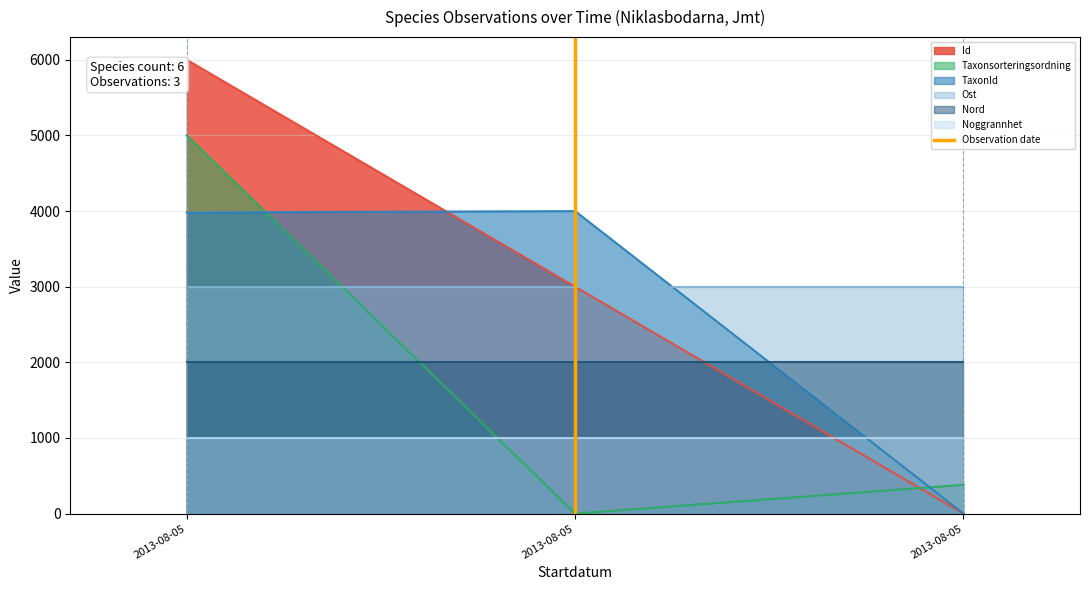

What value does the data have at 2013-08-05?

1